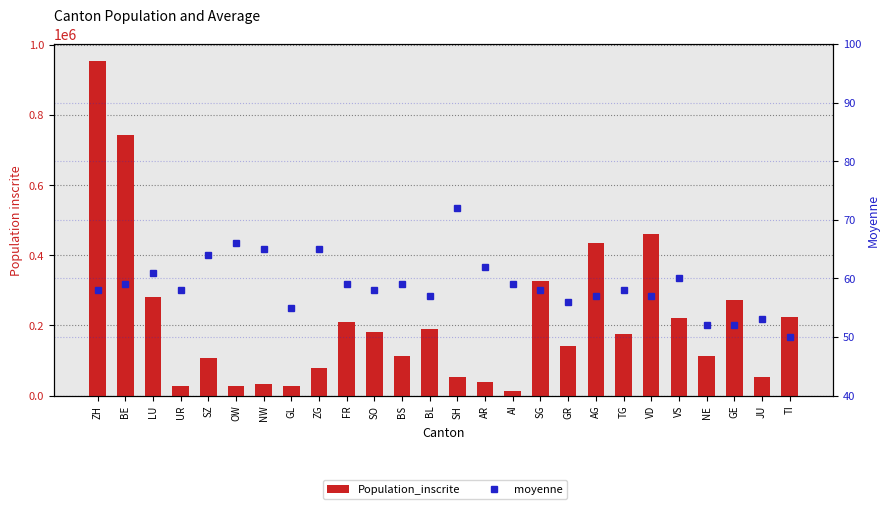

Which category has the highest value in the Population_inscrite series?

ZH